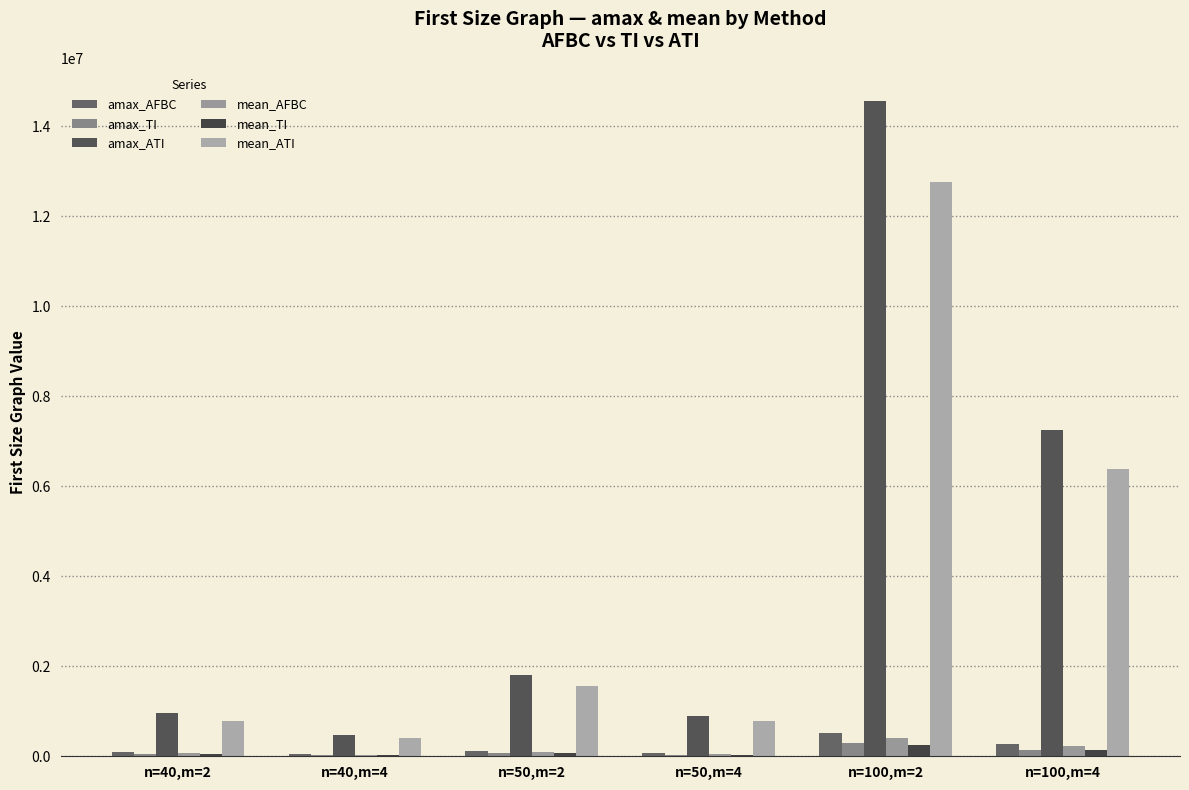

How many data points in mean_AFBC are above 98367?

3